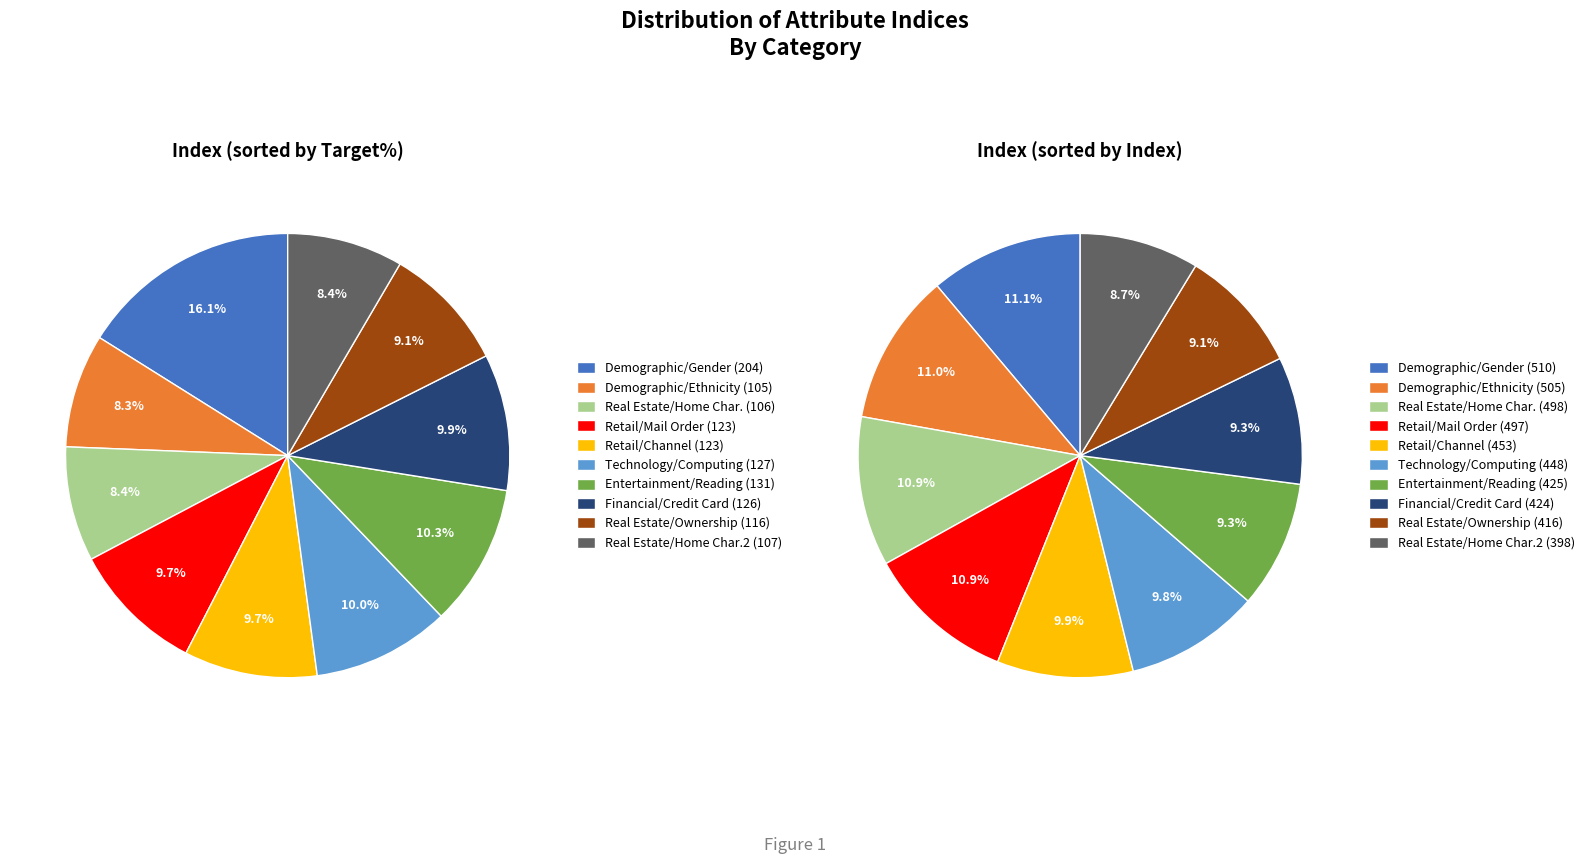

What percentage is NOT represented by 1254?

90.3%